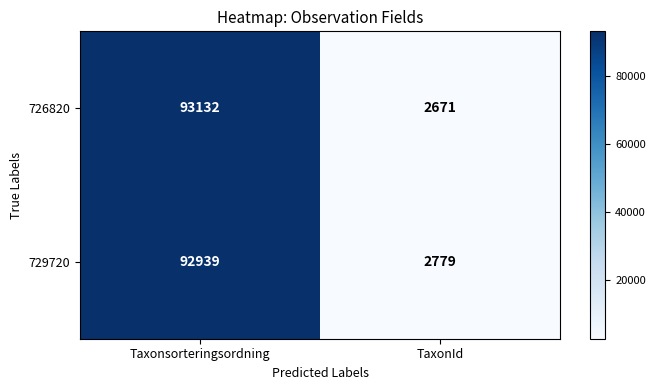

The 726820 series shows 2671 at TaxonId. True or false?

True